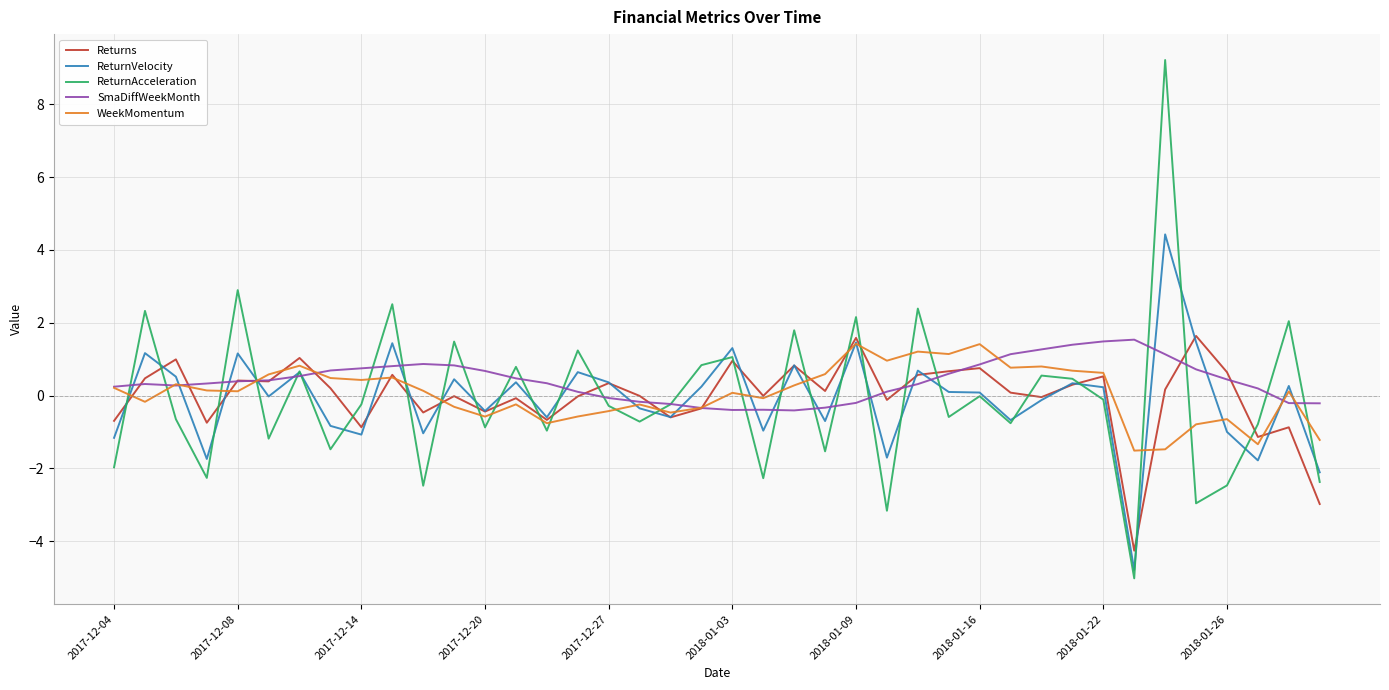

Which series has the largest range (max minus min)?

ReturnAcceleration